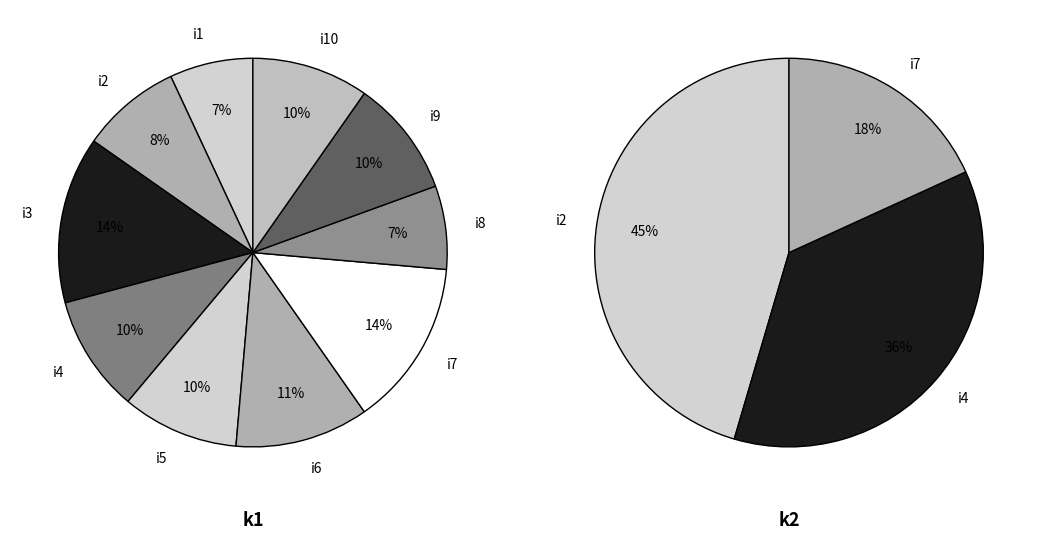

How many segments does this pie chart have?

10